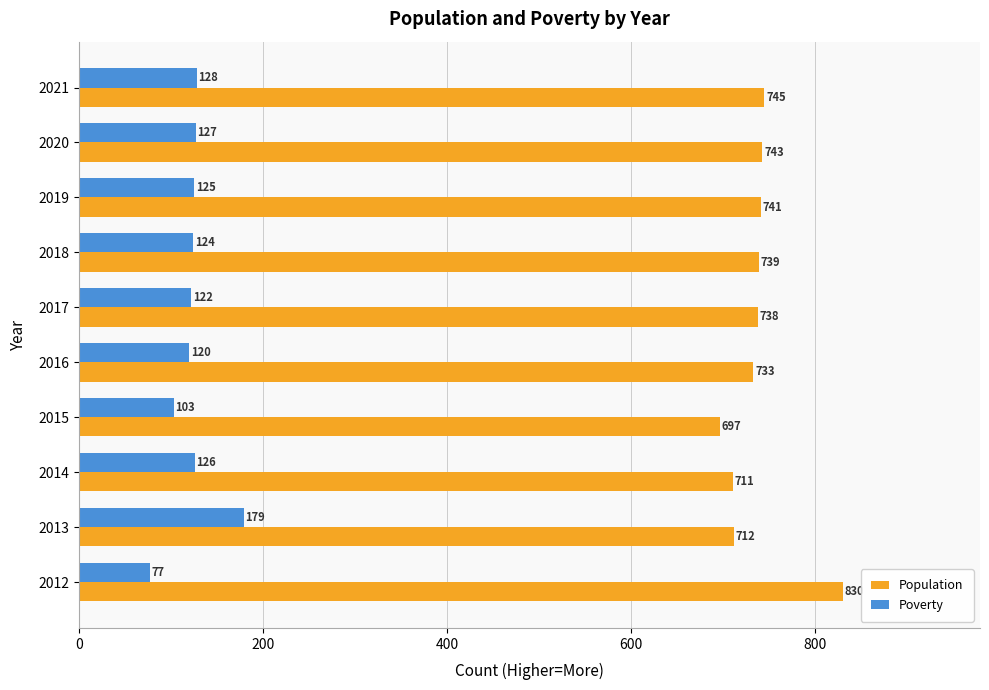

The Poverty series shows 122 at 2017. True or false?

True